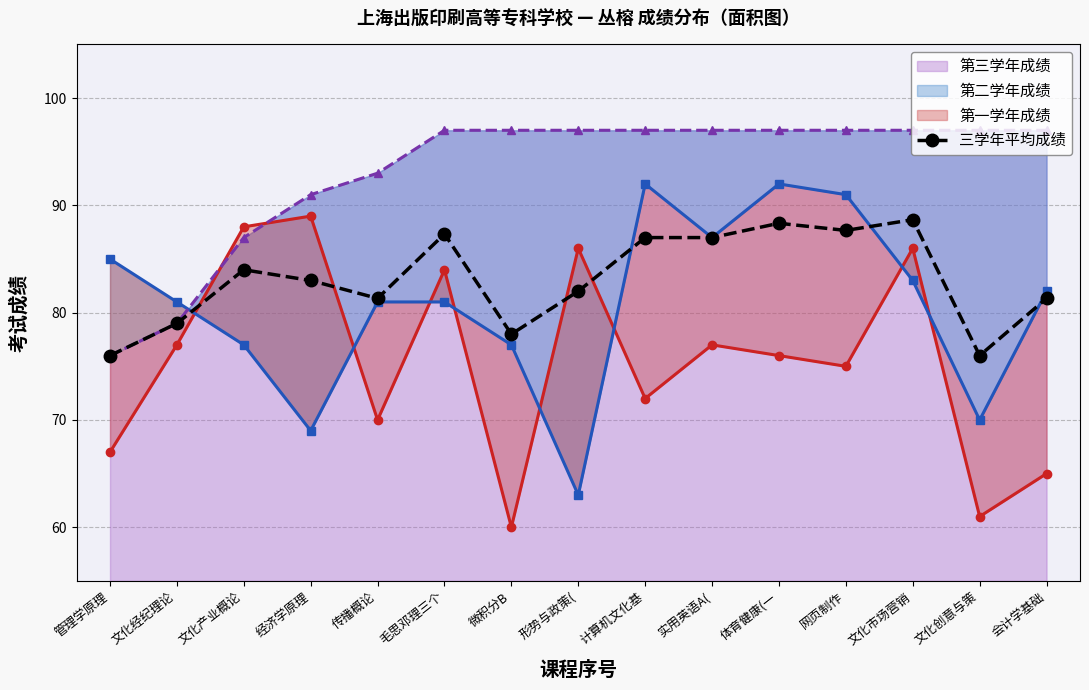

Reading left to right, list all the values displayed in this chart.

管理学原理=76.0	文化经纪理论=79.0	文化产业概论=84.0	经济学原理=83.0	传播概论=81.3	毛思邓理三个=87.3	微积分B=78.0	形势与政策(=82.0	计算机文化基=87.0	实用英语A(=87.0	体育健康(一=88.3	网页制作=87.7	文化市场营销=88.7	文化创意与策=76.0	会计学基础=81.3